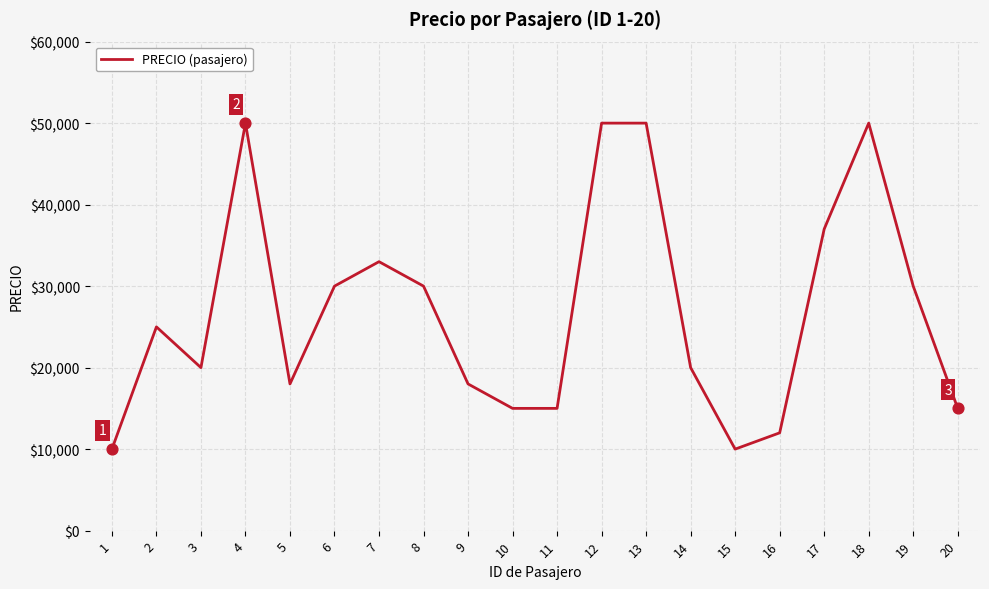

What is the change in value from 14 to 19?

+10000